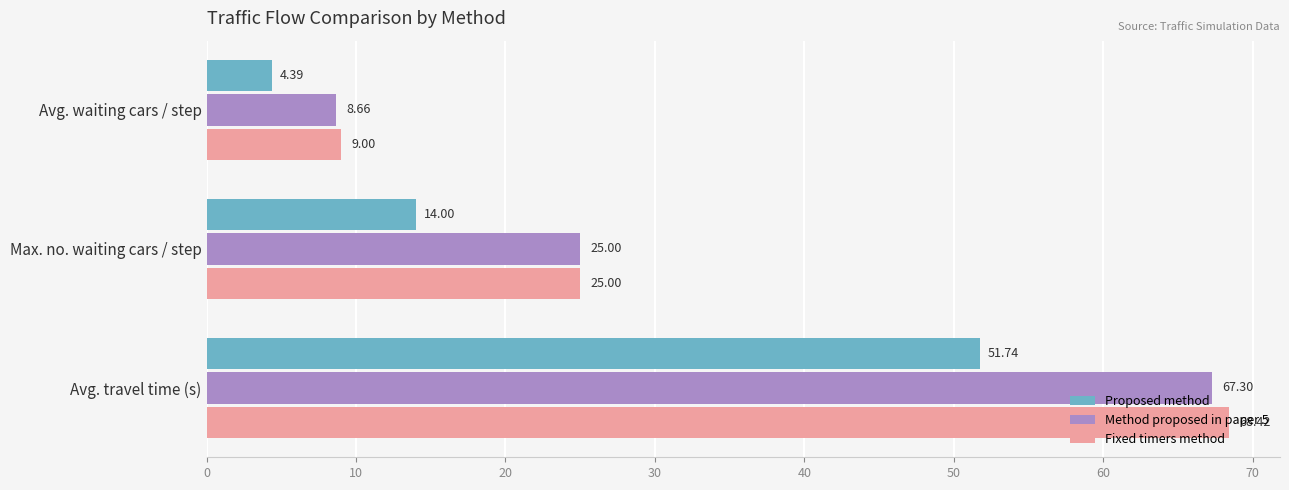

At which label is Method proposed in paper 5 closest to 37?

Max. no. waiting cars / step